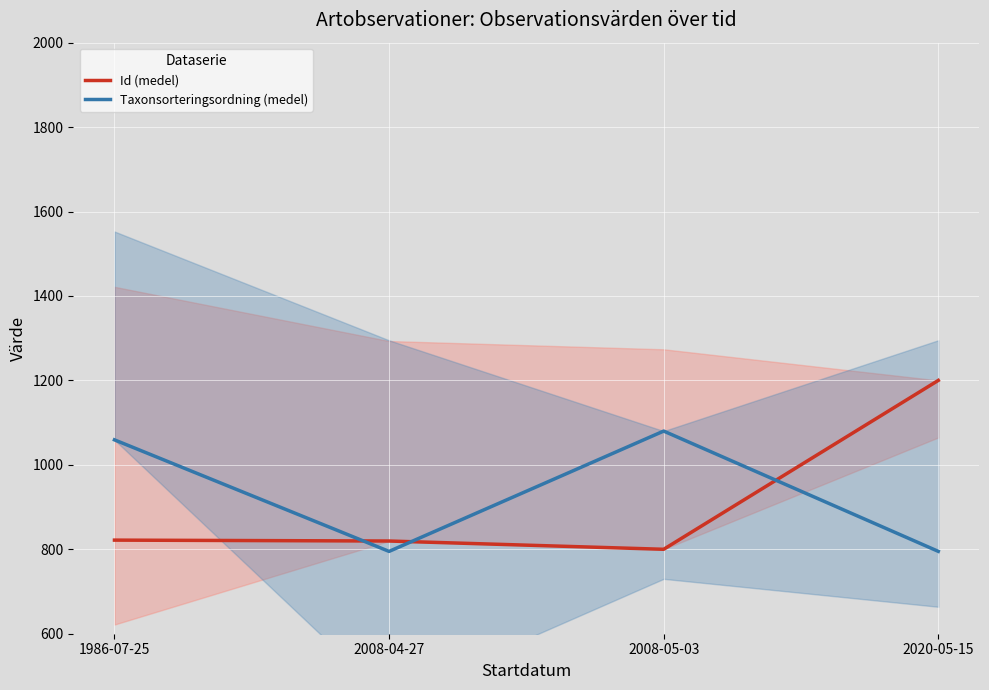

Read the Taxonsorteringsordning (medel) value at 1986-07-25.

1059.2